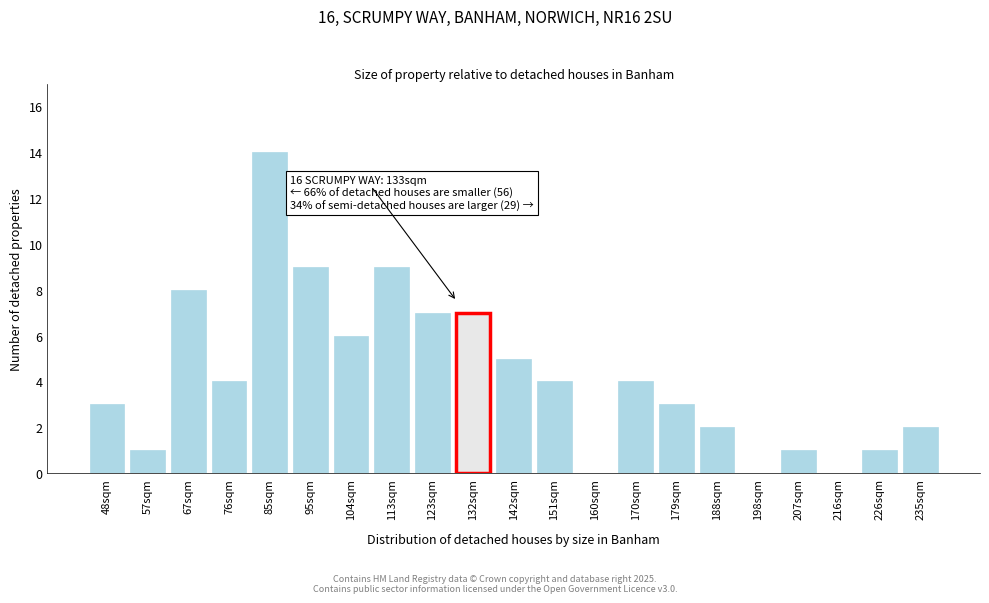

Reading right to left, transcribe all the data shown in this chart.

235sqm=2	226sqm=1	216sqm=0	207sqm=1	198sqm=0	188sqm=2	179sqm=3	170sqm=4	160sqm=0	151sqm=4	142sqm=5	132sqm=7	123sqm=7	113sqm=9	104sqm=6	95sqm=9	85sqm=14	76sqm=4	67sqm=8	57sqm=1	48sqm=3